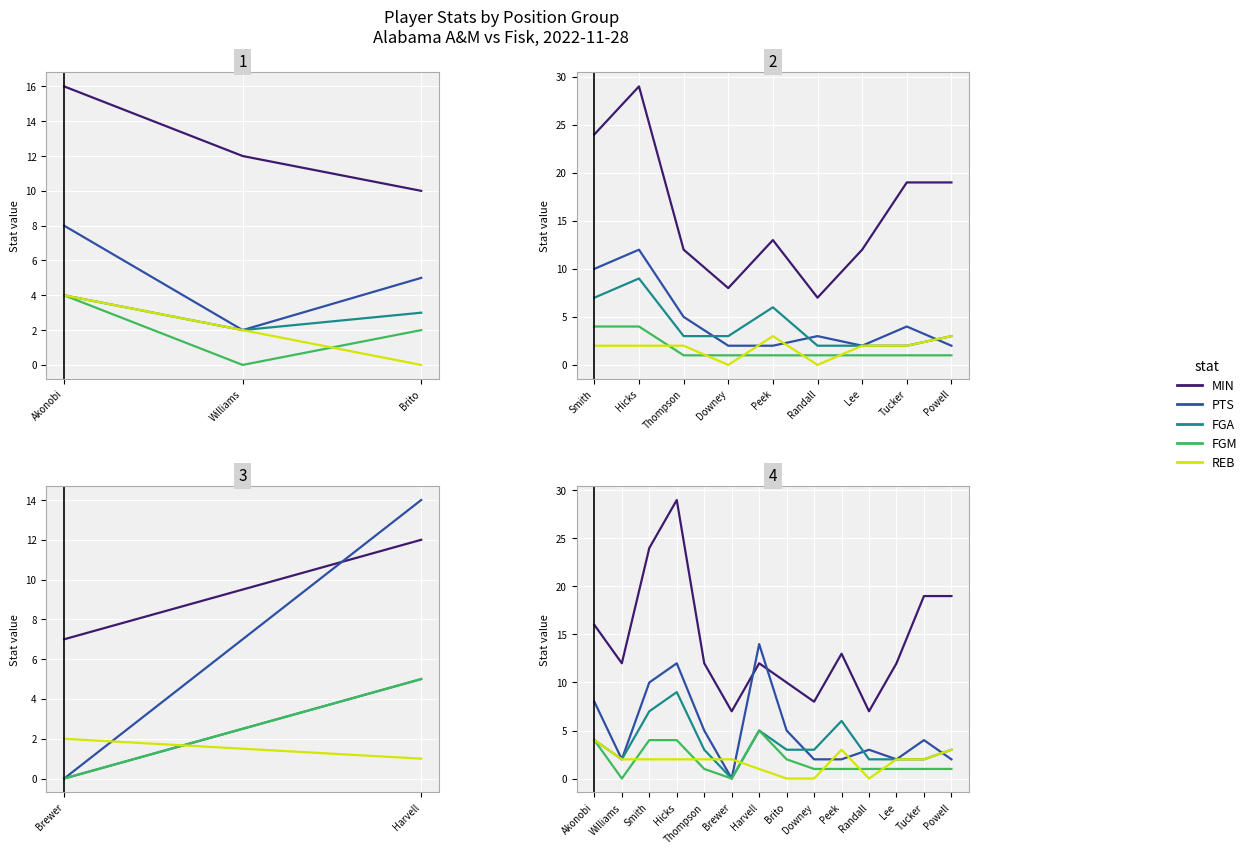

What position from the right is Thompson?

10